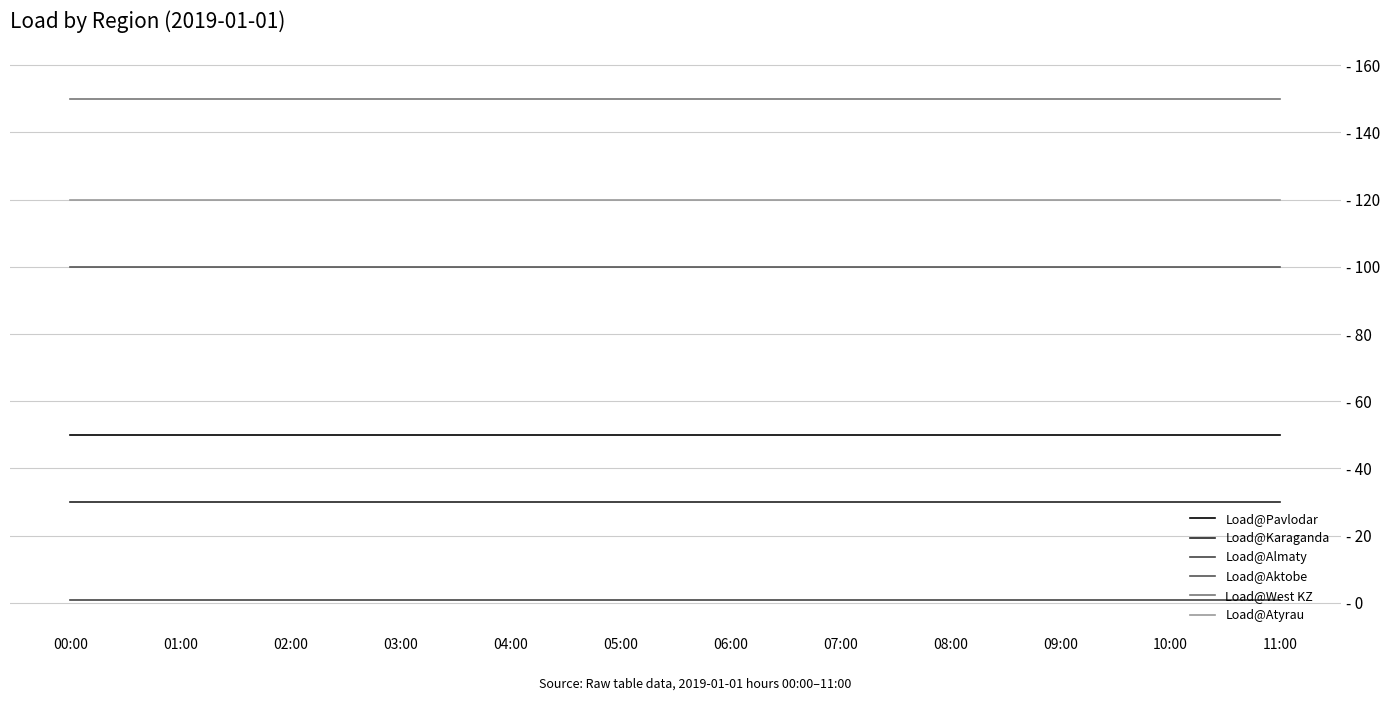

Is this an area chart (filled region under the line)?

No